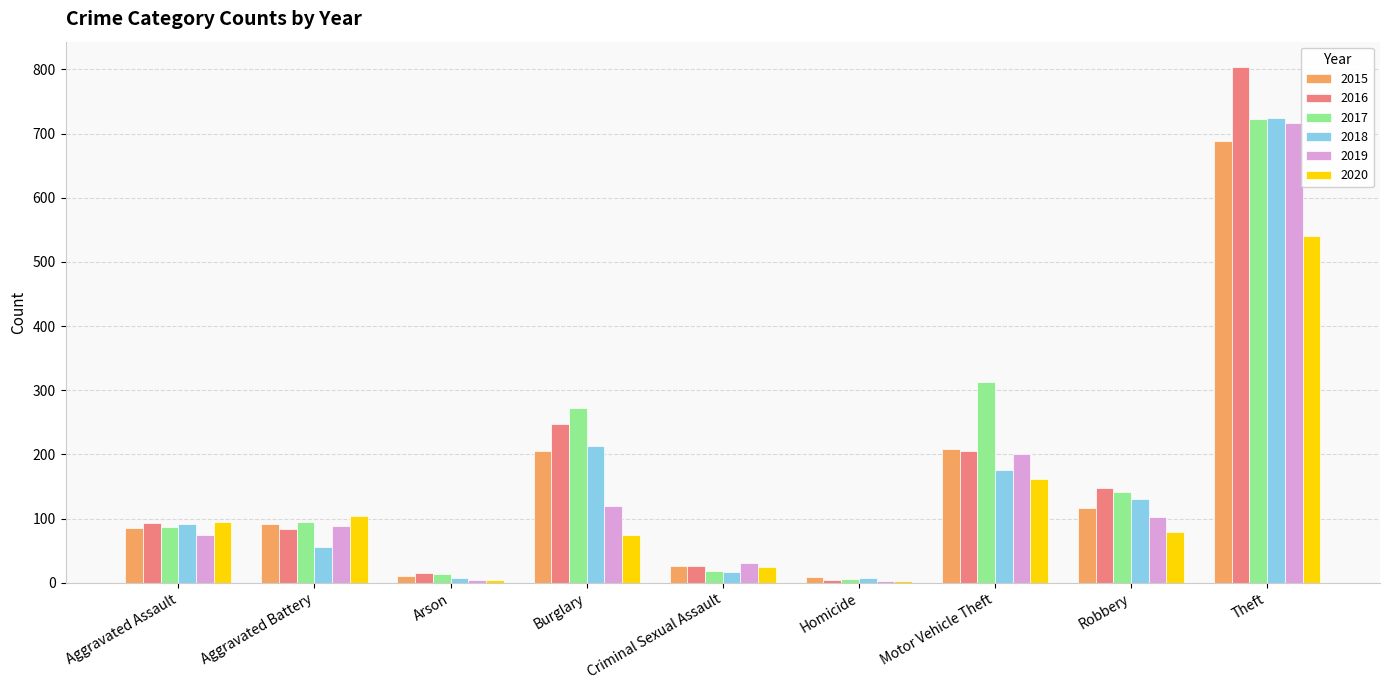

What is the total value across all series at Motor Vehicle Theft?

1263